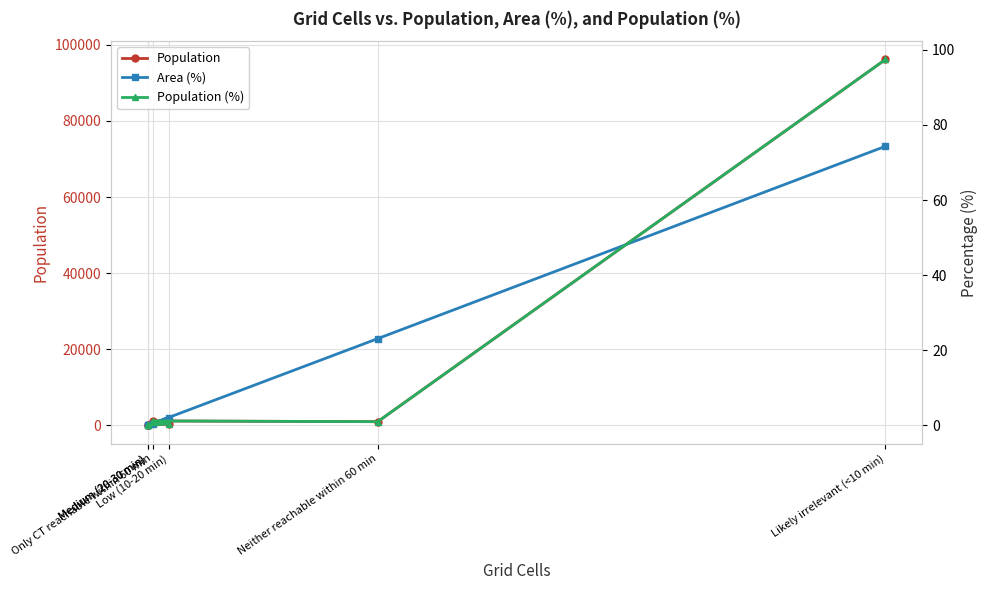

Reading left to right, list all the values displayed in this chart.

Population: 0.0	12.0	396.0	1186.0	990.0	96149.0
Area (%): 0.0	0.0	2.1	0.5	23.1	74.3
Population (%): 0.0	0.0	0.4	1.2	1.0	97.4